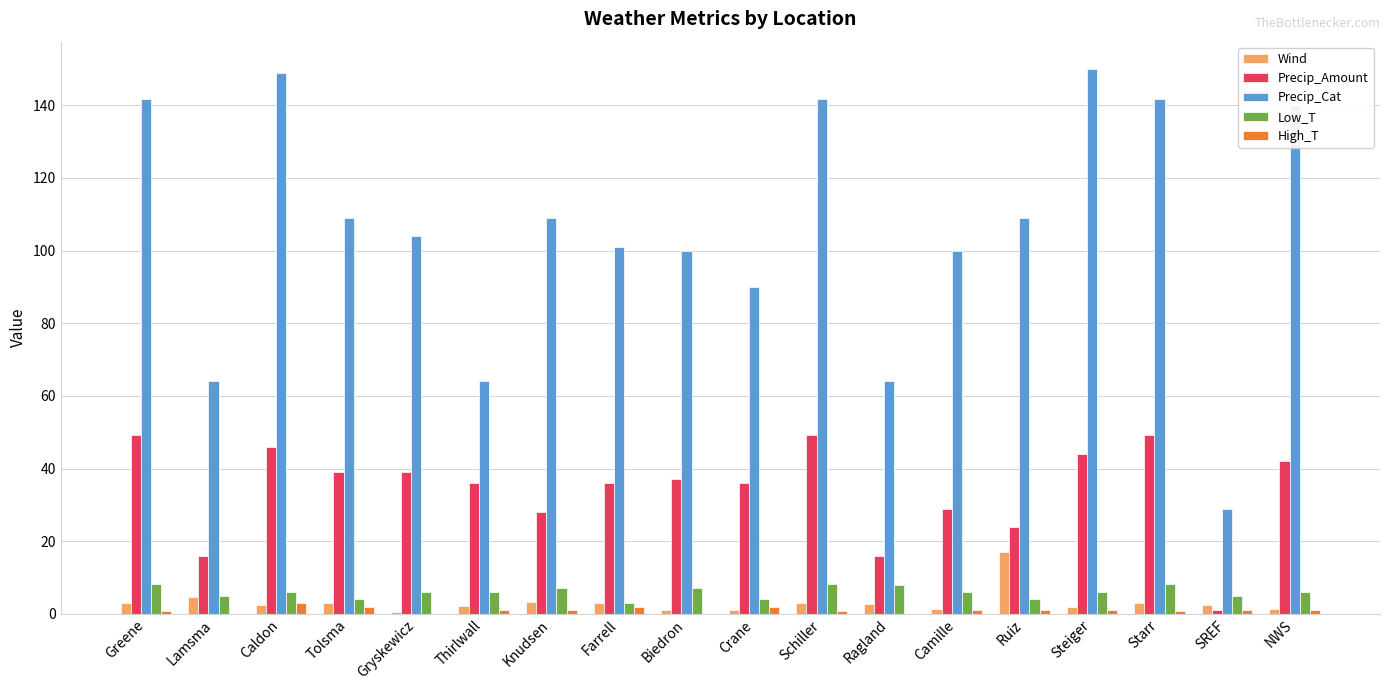

What is the approximate value of Precip_Amount at SREF?

1.0